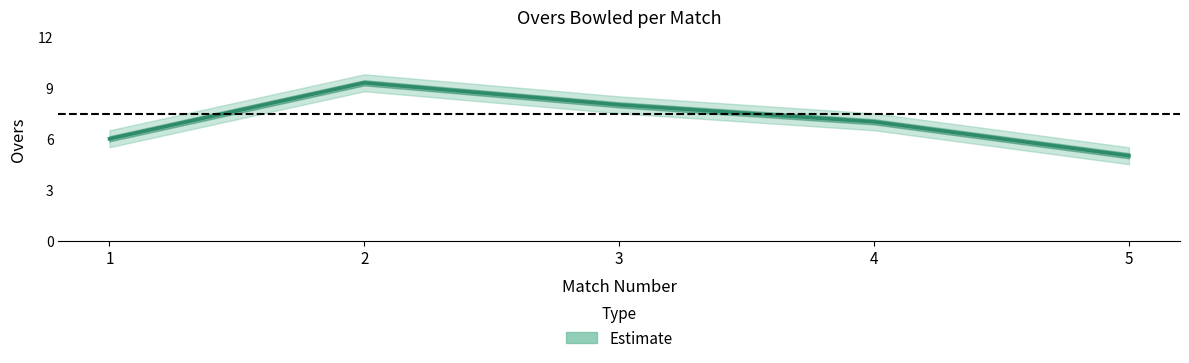

Reading left to right, extract all data points from this chart.

1=6.0	2=9.3	3=8.0	4=7.0	5=5.0